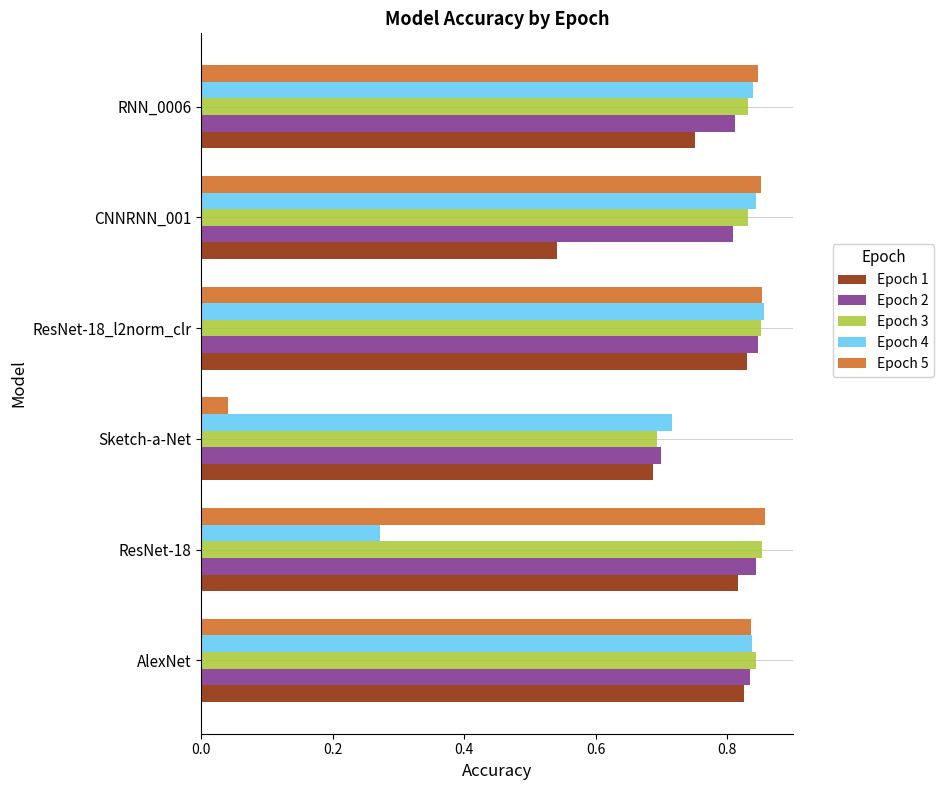

The value of Epoch 2 at Sketch-a-Net is 1.2. True or false?

False